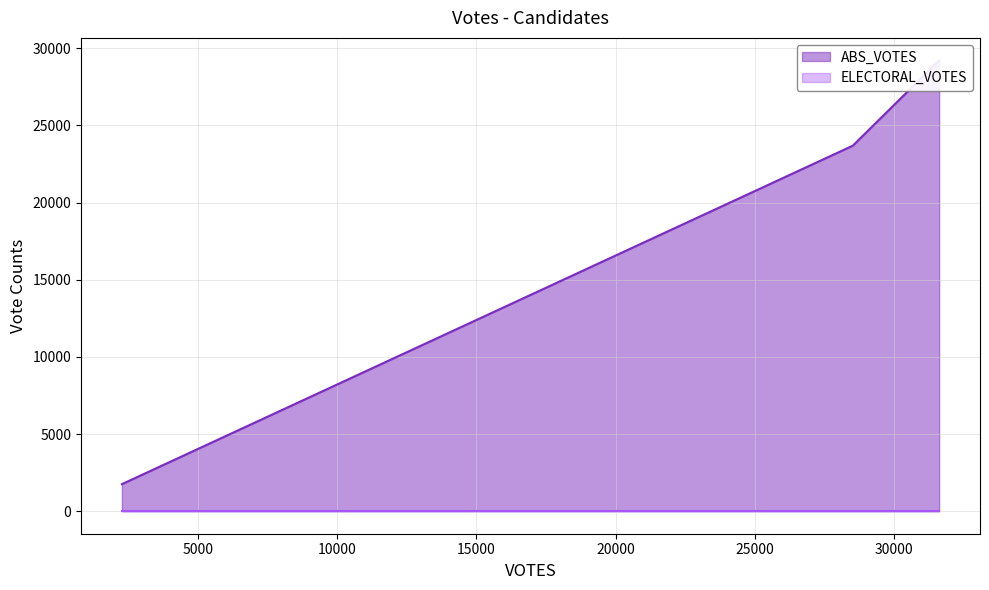

Rank the series at everitt-37906 from highest to lowest value.

ABS_VOTES, ELECTORAL_VOTES